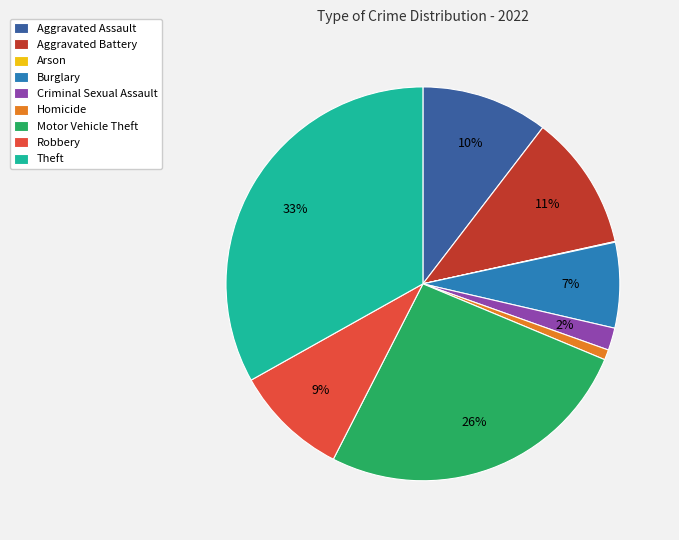

To the nearest percent, what portion does Theft represent?

33%